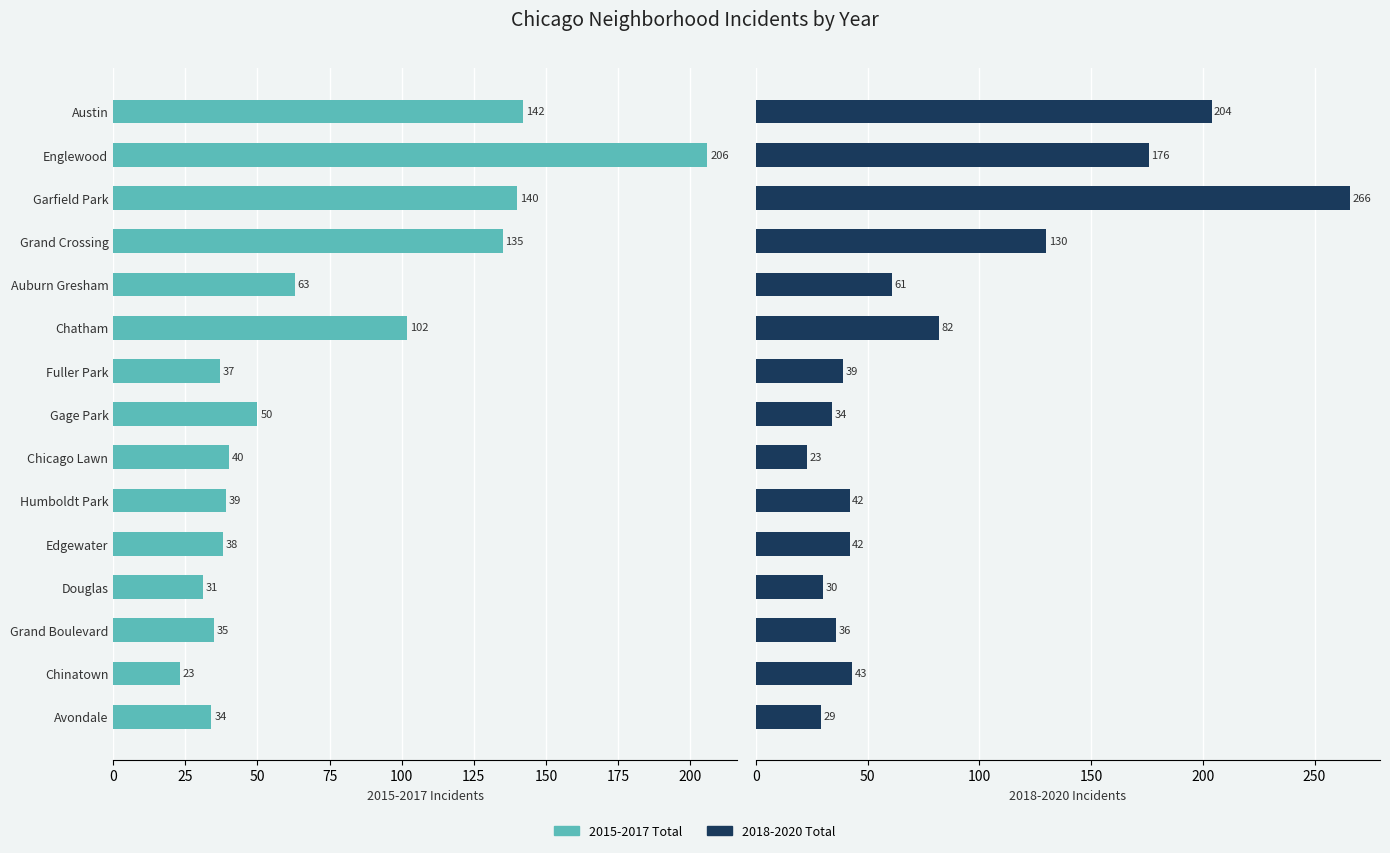

What is the difference between the maximum and minimum values in the 2018-2020 Total series?

243